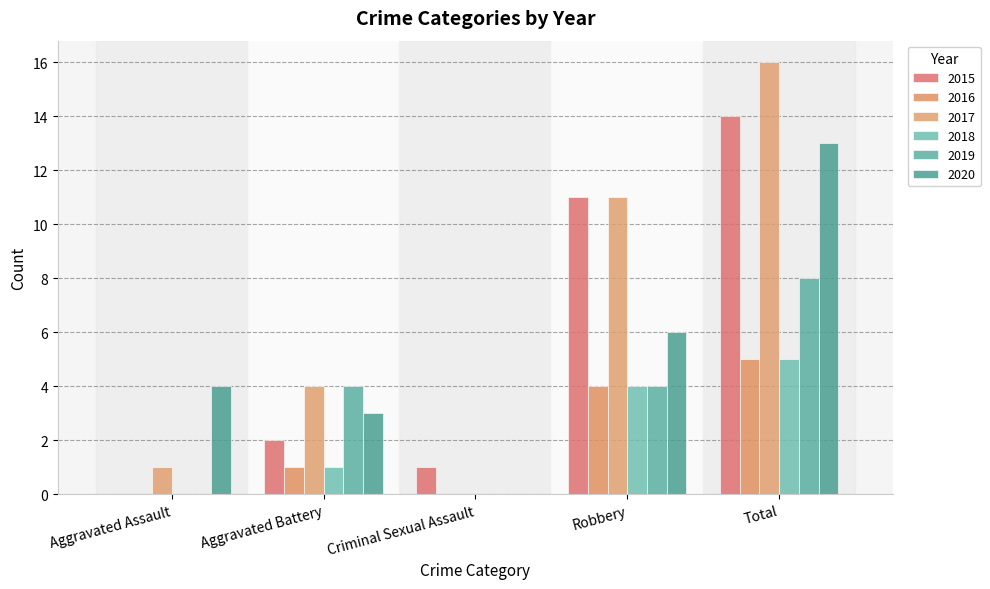

Where does the 2020 series first go above 4?

Robbery